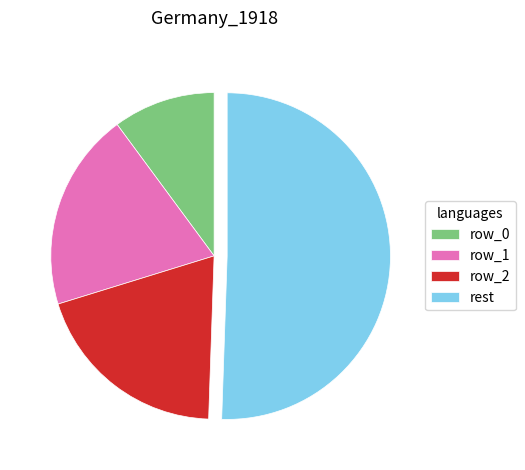

Approximately how many times larger is the value at rest compared to row_1?

2.6